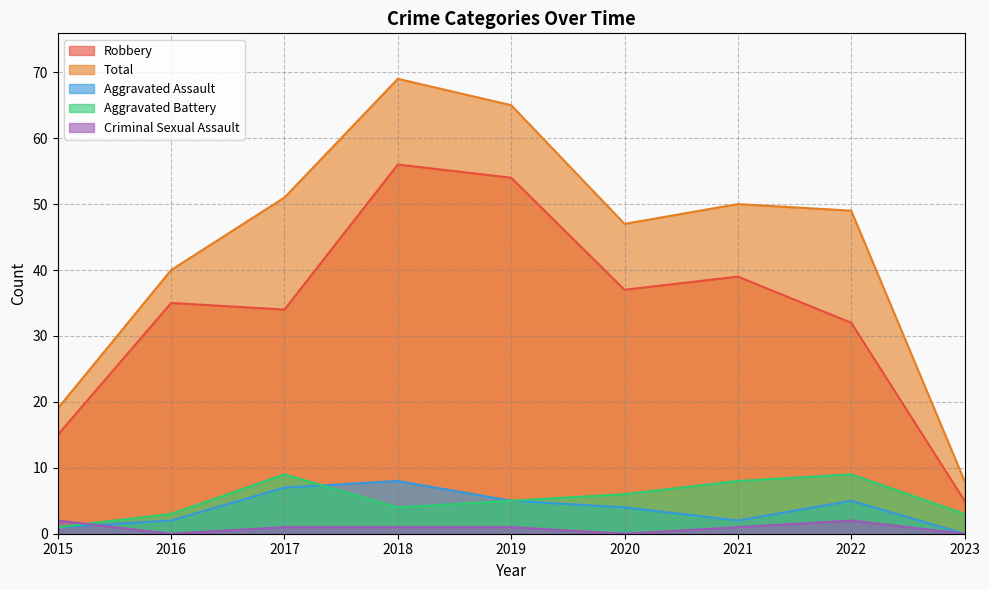

How many positive values does the Aggravated Assault series have?

8